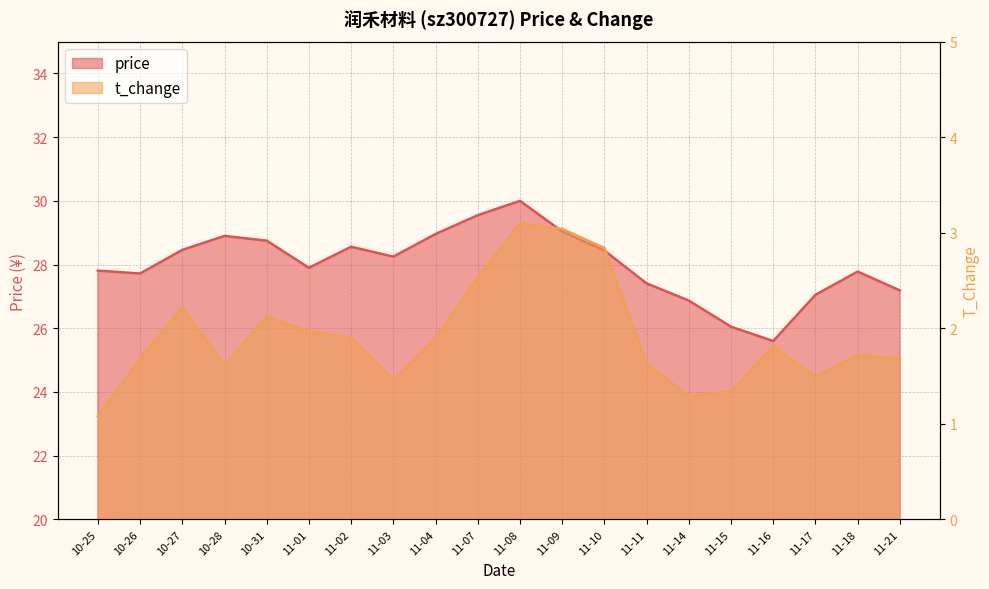

Where is the first local minimum for price?

10-26